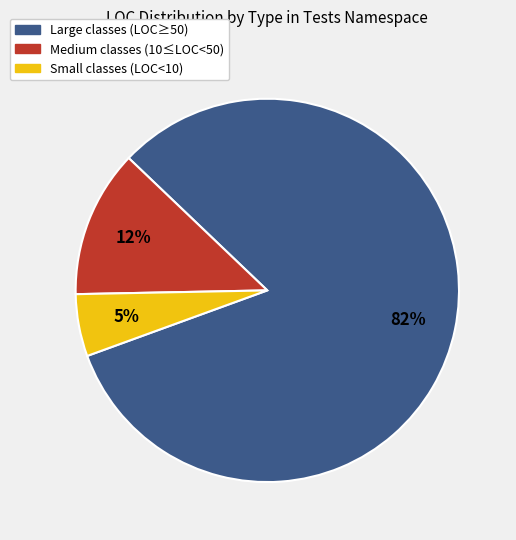

To the nearest percent, what is the combined percentage of Large classes (LOC≥50) and Small classes (LOC<10)?

88%